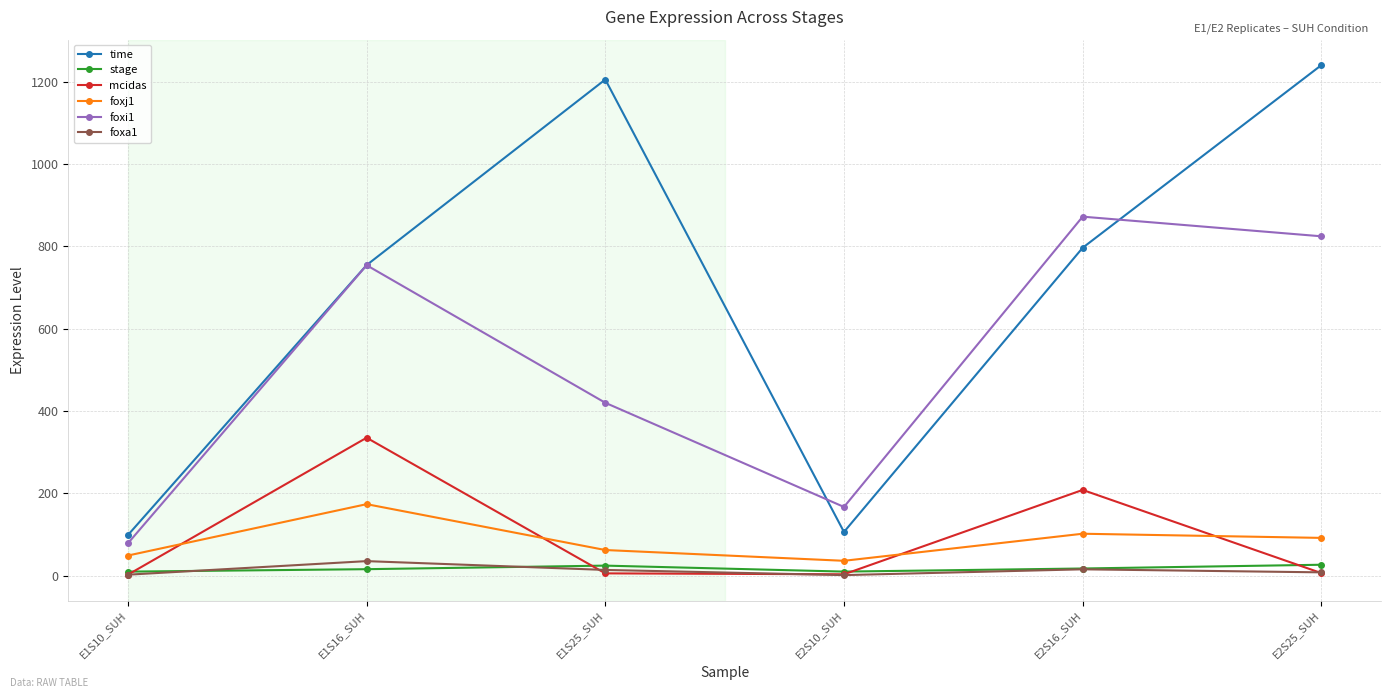

What is the sum of the foxa1 values at E2S16_SUH and E1S16_SUH?

50.8